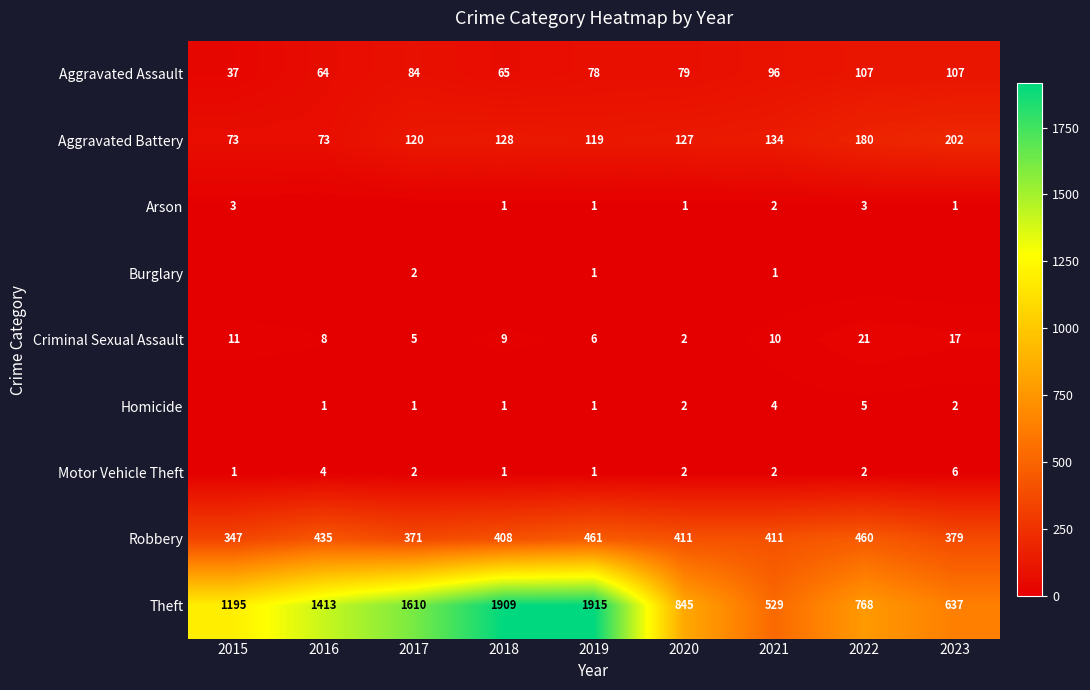

What is the difference between the Homicide values at 2022 and 2016?

4